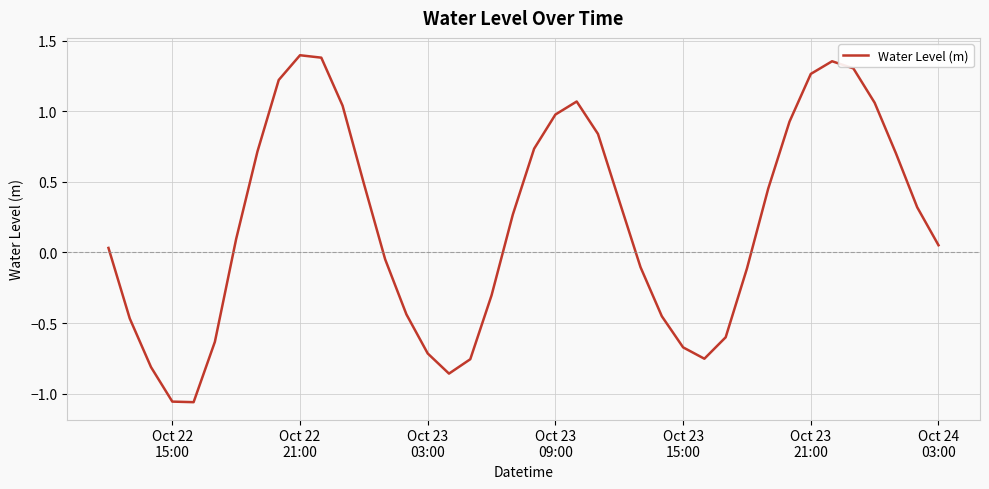

What is the sum of all values?

8.2